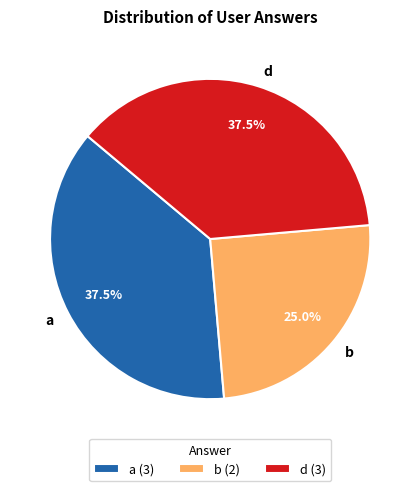

To the nearest percent, what percentage of the pie is b?

25%